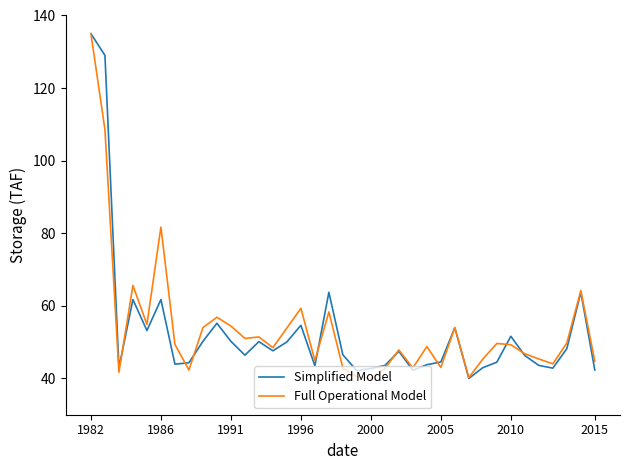

What is the minimum value shown in the chart?

40.0